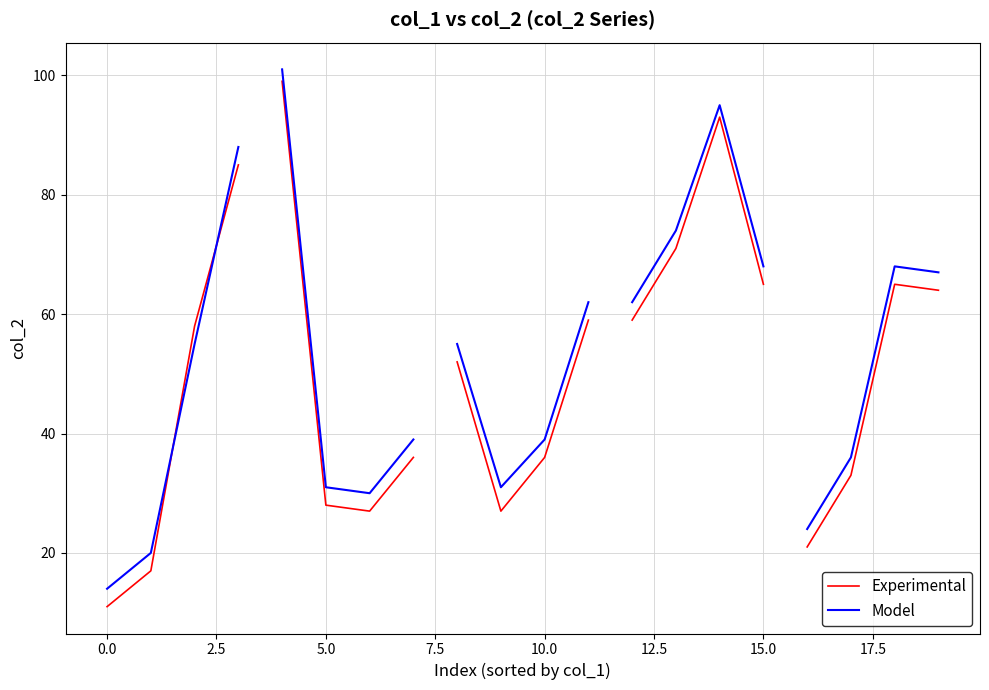

Which series has the largest range (max minus min)?

Experimental